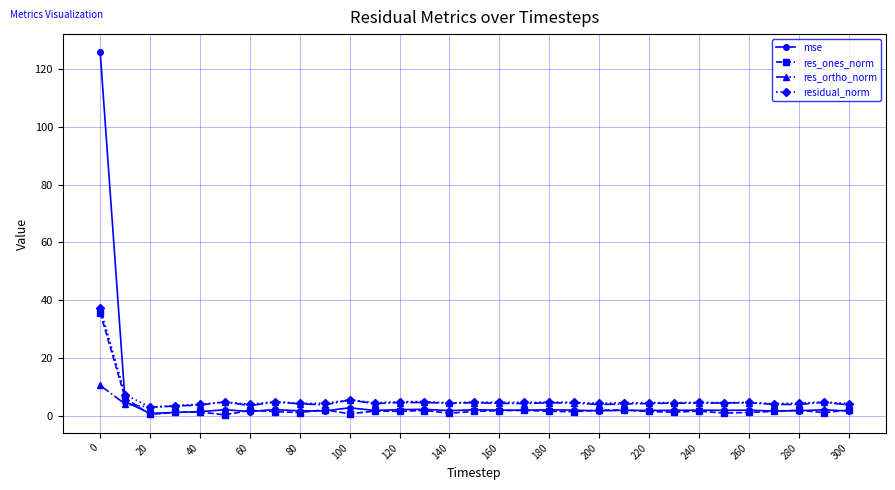

What is the maximum value for residual_norm?

37.2